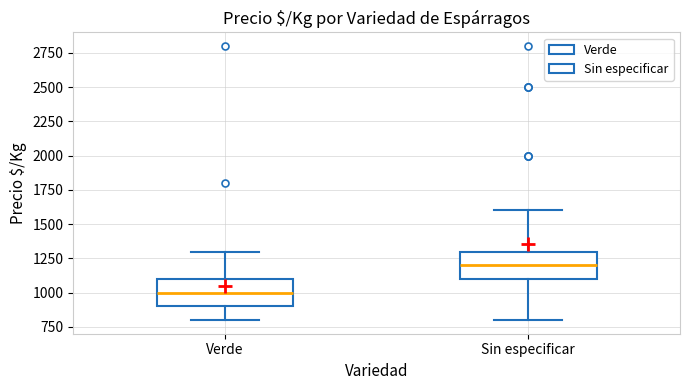

Reading left to right, read every box against the y-axis: the position of its median line, the range the box covers, and the ends of its whiskers. The values are not printed on the chart, so give them approximately, as read against the axis.

Verde: median 1000, box 900 to 1100, whiskers 800 to 1300
Sin especificar: median 1200, box 1100 to 1300, whiskers 800 to 1600